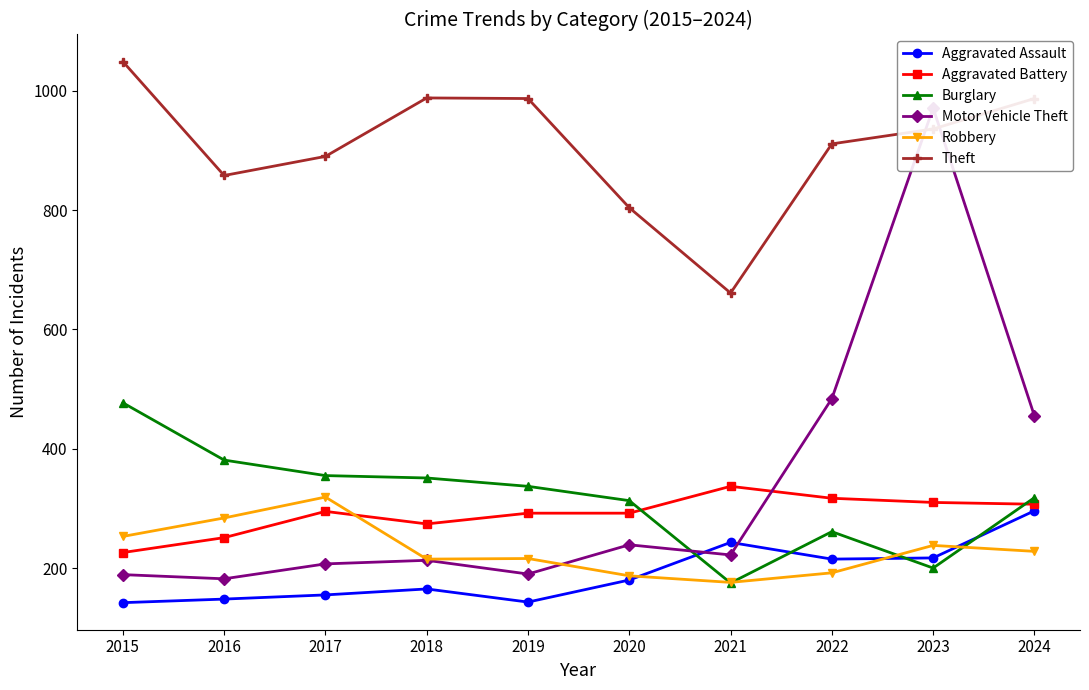

Which series changed the most between 2018 and 2022?

Motor Vehicle Theft